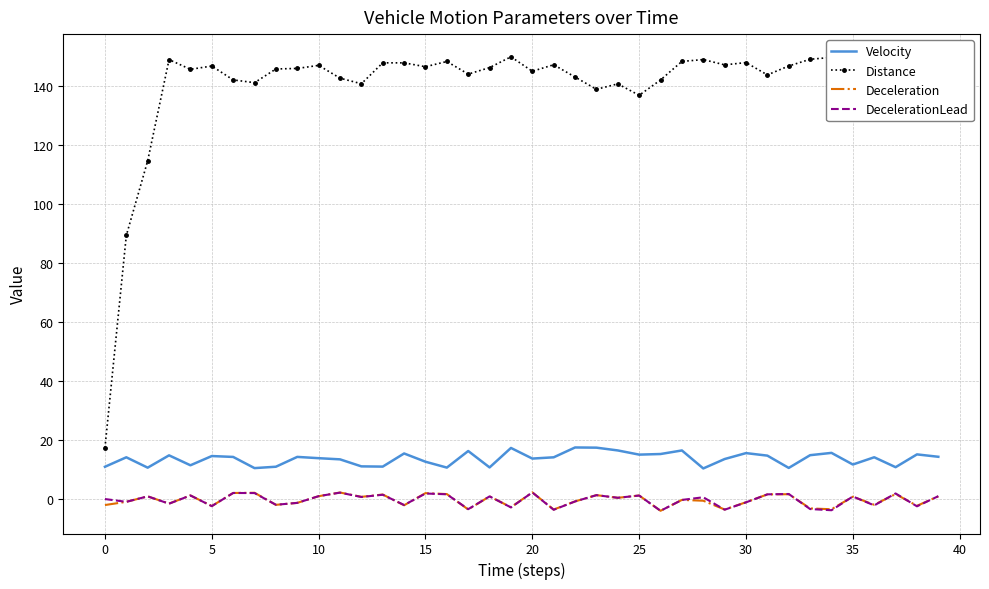

Which series has the largest total across all categories?

Distance